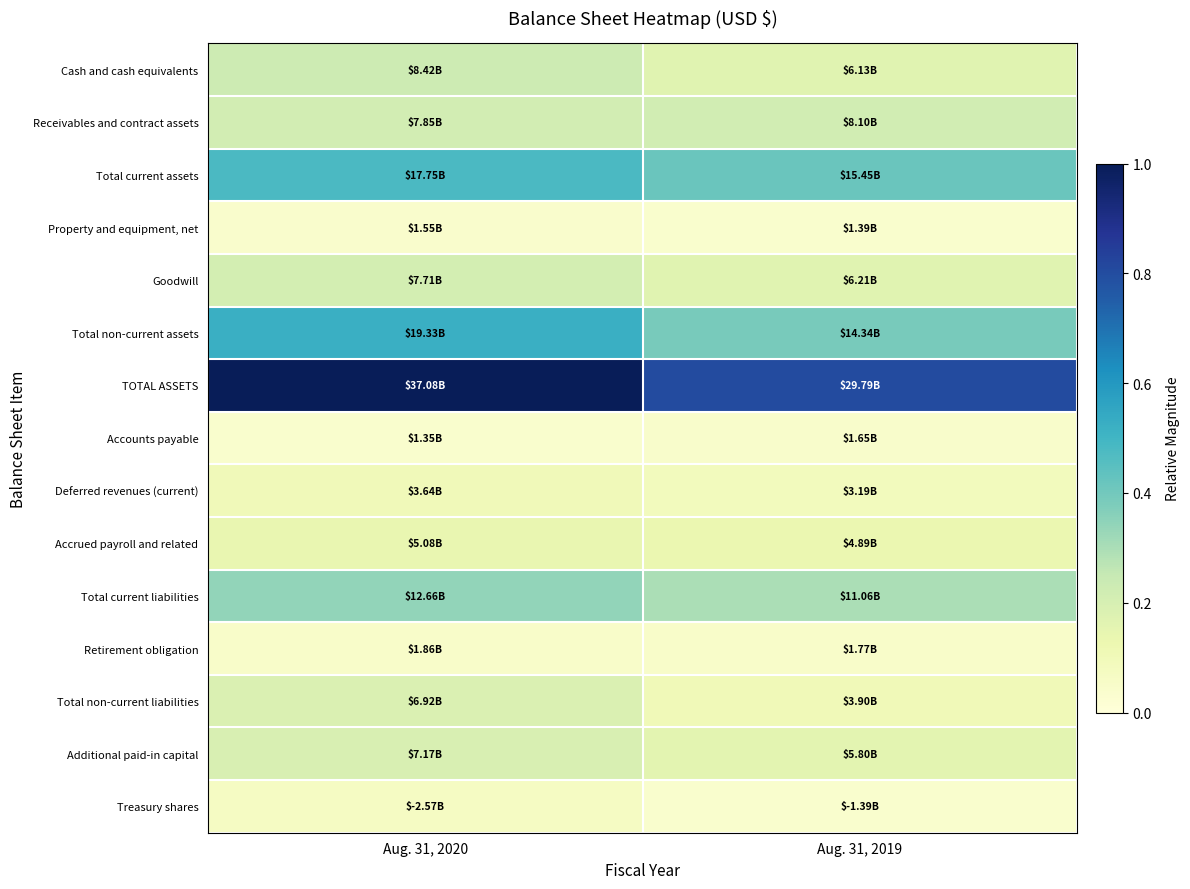

Reading right to left, extract all data points from this chart.

Cash and cash equivalents: Aug. 31, 2019=0.2	Aug. 31, 2020=0.2
Receivables and contract assets: Aug. 31, 2019=0.2	Aug. 31, 2020=0.2
Total current assets: Aug. 31, 2019=0.4	Aug. 31, 2020=0.5
Property and equipment, net: Aug. 31, 2019=0.0	Aug. 31, 2020=0.0
Goodwill: Aug. 31, 2019=0.2	Aug. 31, 2020=0.2
Total non-current assets: Aug. 31, 2019=0.4	Aug. 31, 2020=0.5
TOTAL ASSETS: Aug. 31, 2019=0.8	Aug. 31, 2020=1.0
Accounts payable: Aug. 31, 2019=0.0	Aug. 31, 2020=0.0
Deferred revenues (current): Aug. 31, 2019=0.1	Aug. 31, 2020=0.1
Accrued payroll and related: Aug. 31, 2019=0.1	Aug. 31, 2020=0.1
Total current liabilities: Aug. 31, 2019=0.3	Aug. 31, 2020=0.3
Retirement obligation: Aug. 31, 2019=0.0	Aug. 31, 2020=0.1
Total non-current liabilities: Aug. 31, 2019=0.1	Aug. 31, 2020=0.2
Additional paid-in capital: Aug. 31, 2019=0.2	Aug. 31, 2020=0.2
Treasury shares: Aug. 31, 2019=0.0	Aug. 31, 2020=0.1